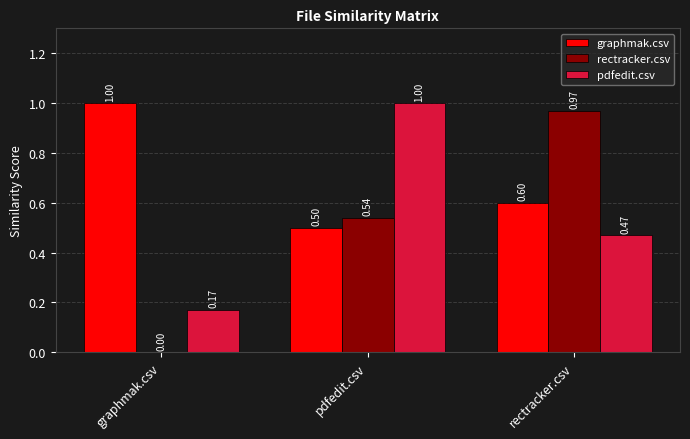

What are all the series names shown in the legend?

graphmak.csv, rectracker.csv, pdfedit.csv